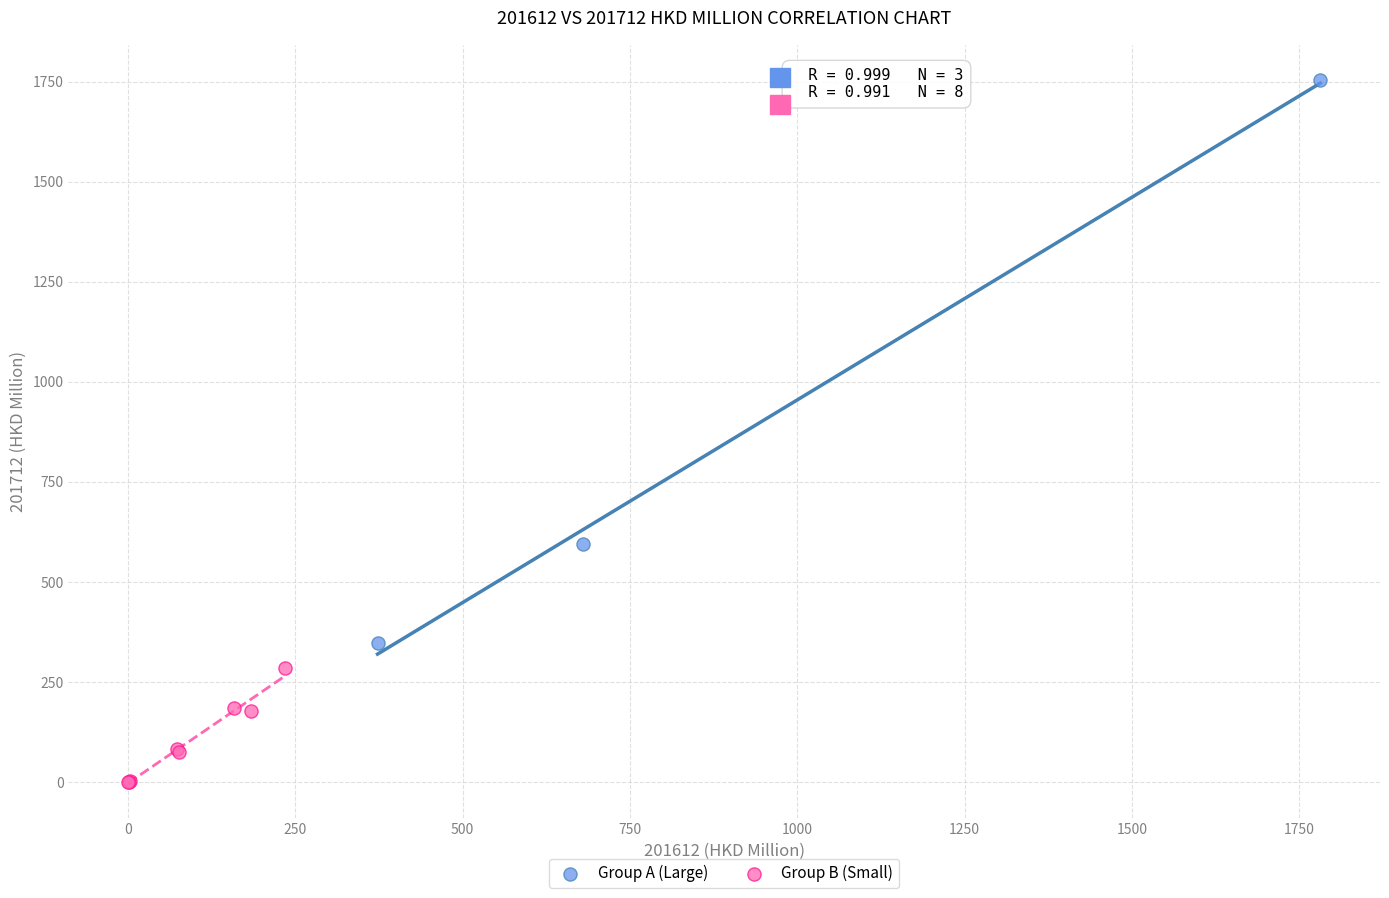

Which series has the widest spread of Y values?

Group A (Large)